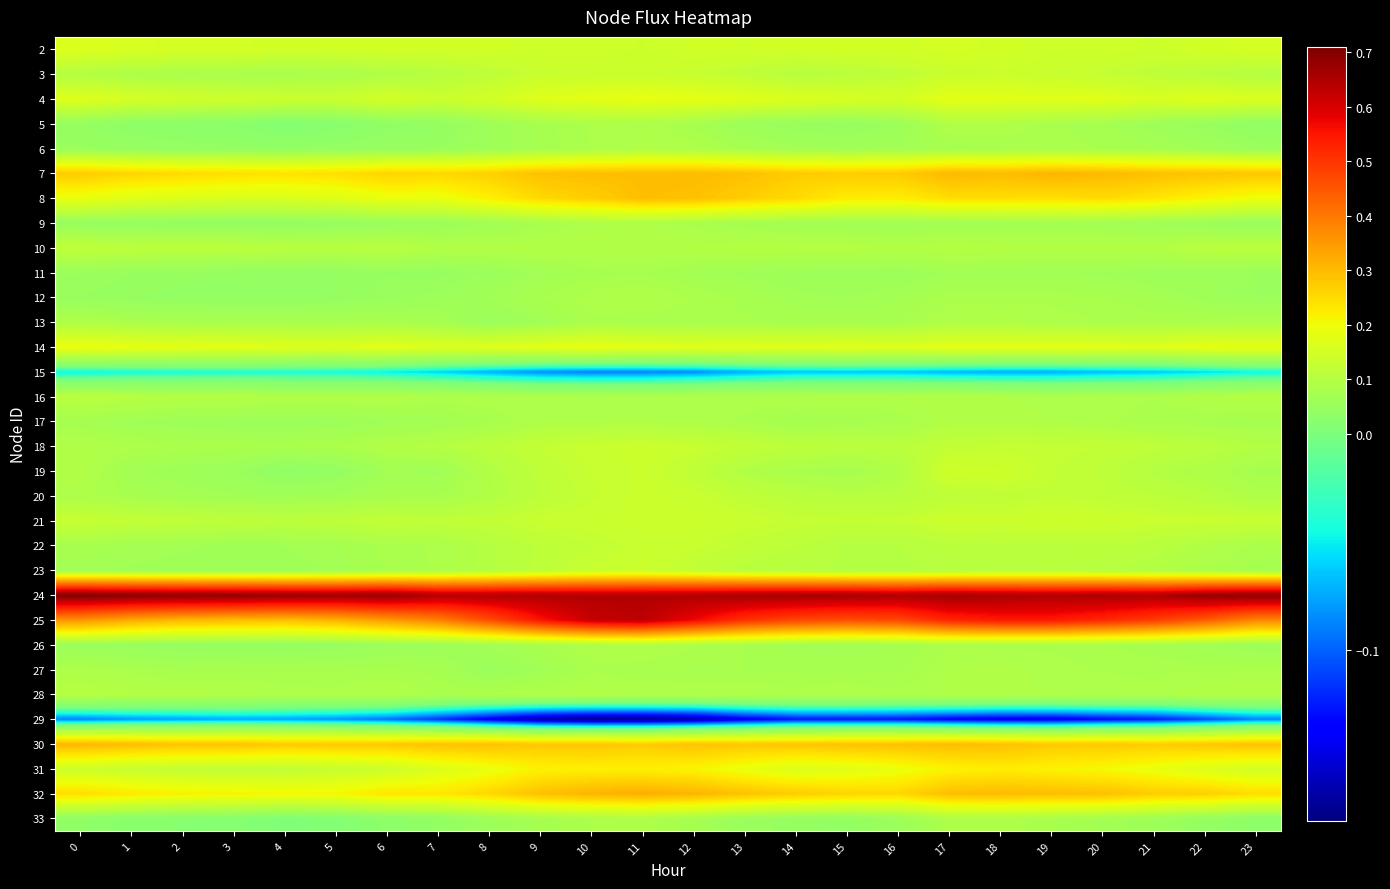

At 2, list the series in order from smallest to largest.

29, 15, 33, 5, 12, 9, 6, 26, 11, 17, 19, 23, 22, 20, 27, 13, 3, 18, 28, 16, 10, 21, 31, 4, 2, 8, 14, 32, 7, 30, 25, 24